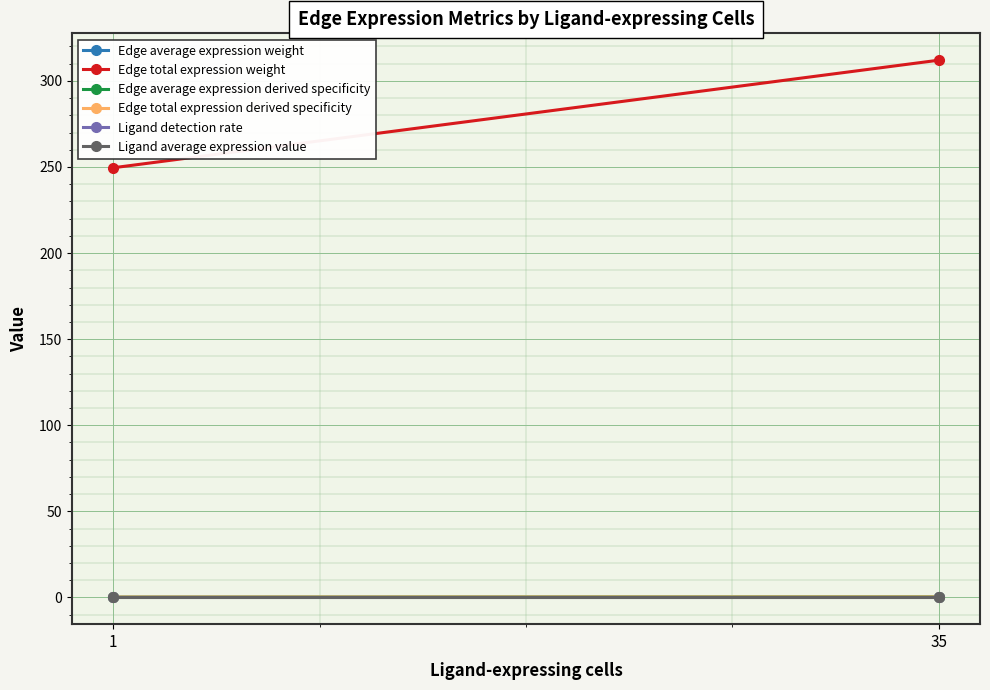

Which series has the largest range (max minus min)?

Edge total expression weight